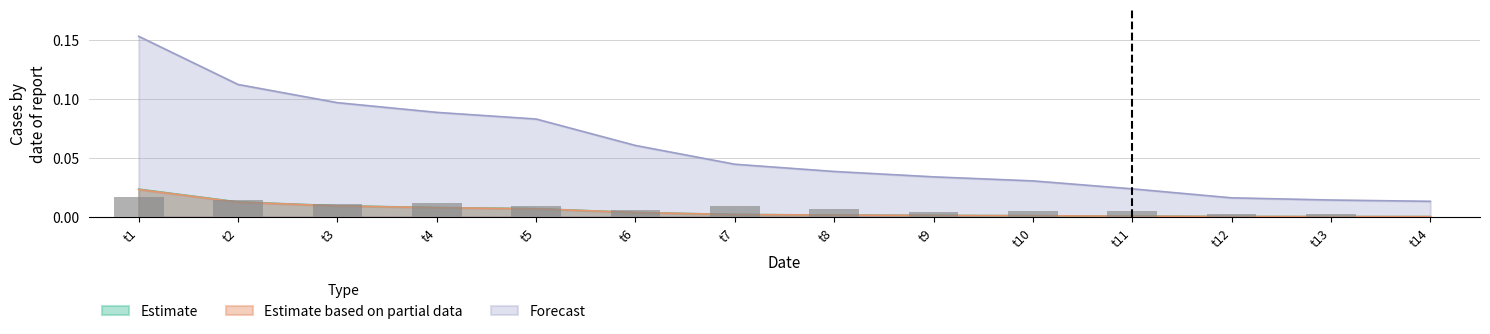

The value of Cases at t10 is 0.0. True or false?

False